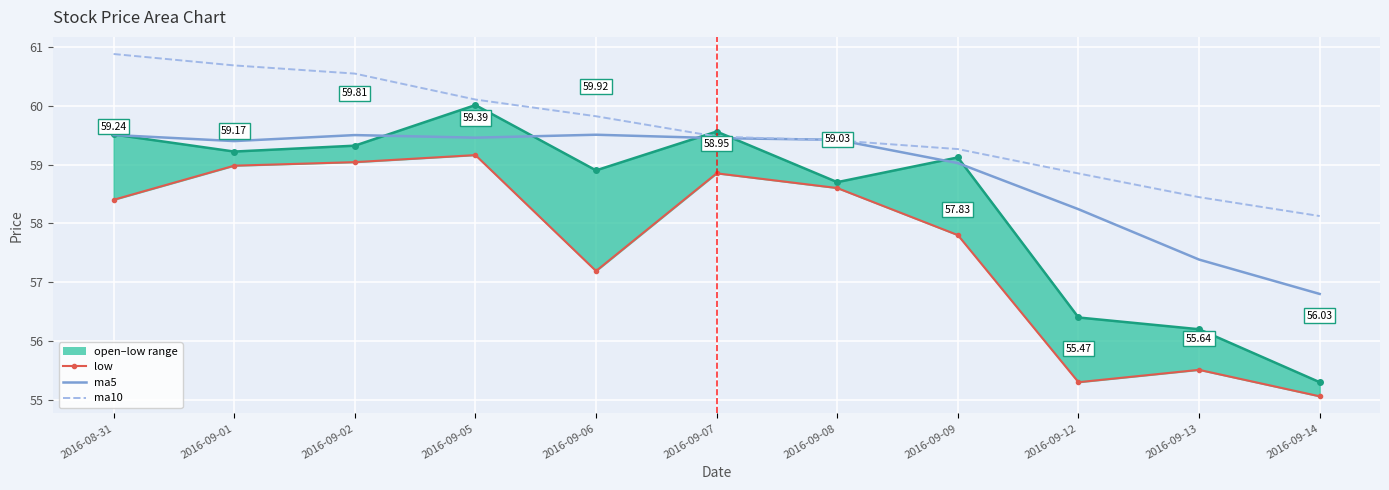

Reading left to right, what are all the values shown in this chart?

open (line): 59.5	59.2	59.3	60.0	58.9	59.6	58.7	59.1	56.4	56.2	55.3
low: 58.4	59.0	59.0	59.2	57.2	58.9	58.6	57.8	55.3	55.5	55.1
ma5: 59.5	59.4	59.5	59.5	59.5	59.4	59.4	59.0	58.2	57.4	56.8
ma10: 60.9	60.7	60.5	60.1	59.8	59.5	59.4	59.3	58.8	58.4	58.1